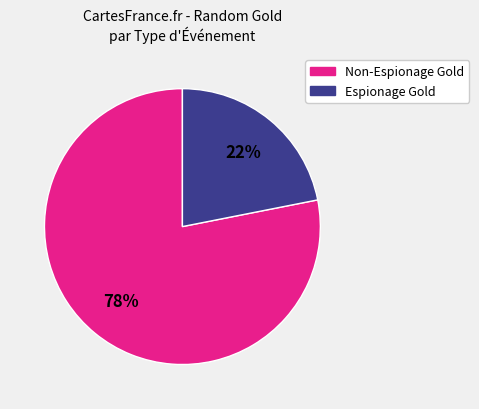

To the nearest percent, what is the difference between the largest and smallest slice percentages?

56%